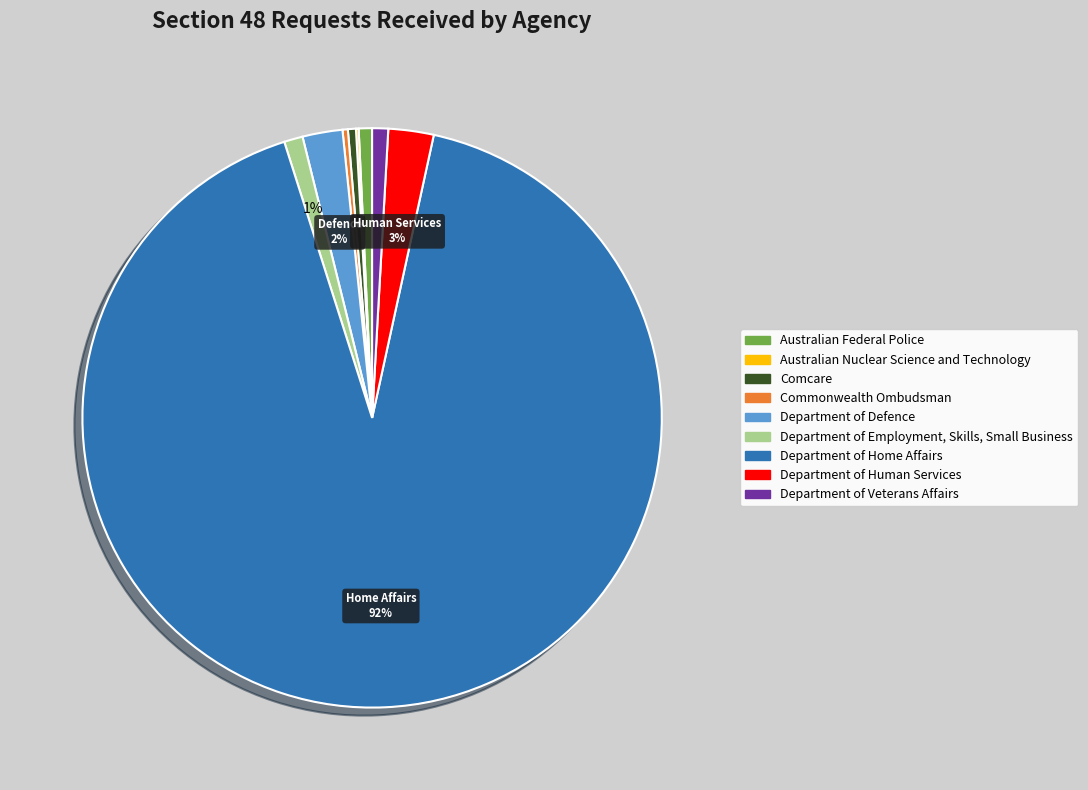

To the nearest percent, what is the difference between the largest and smallest slice percentages?

92%